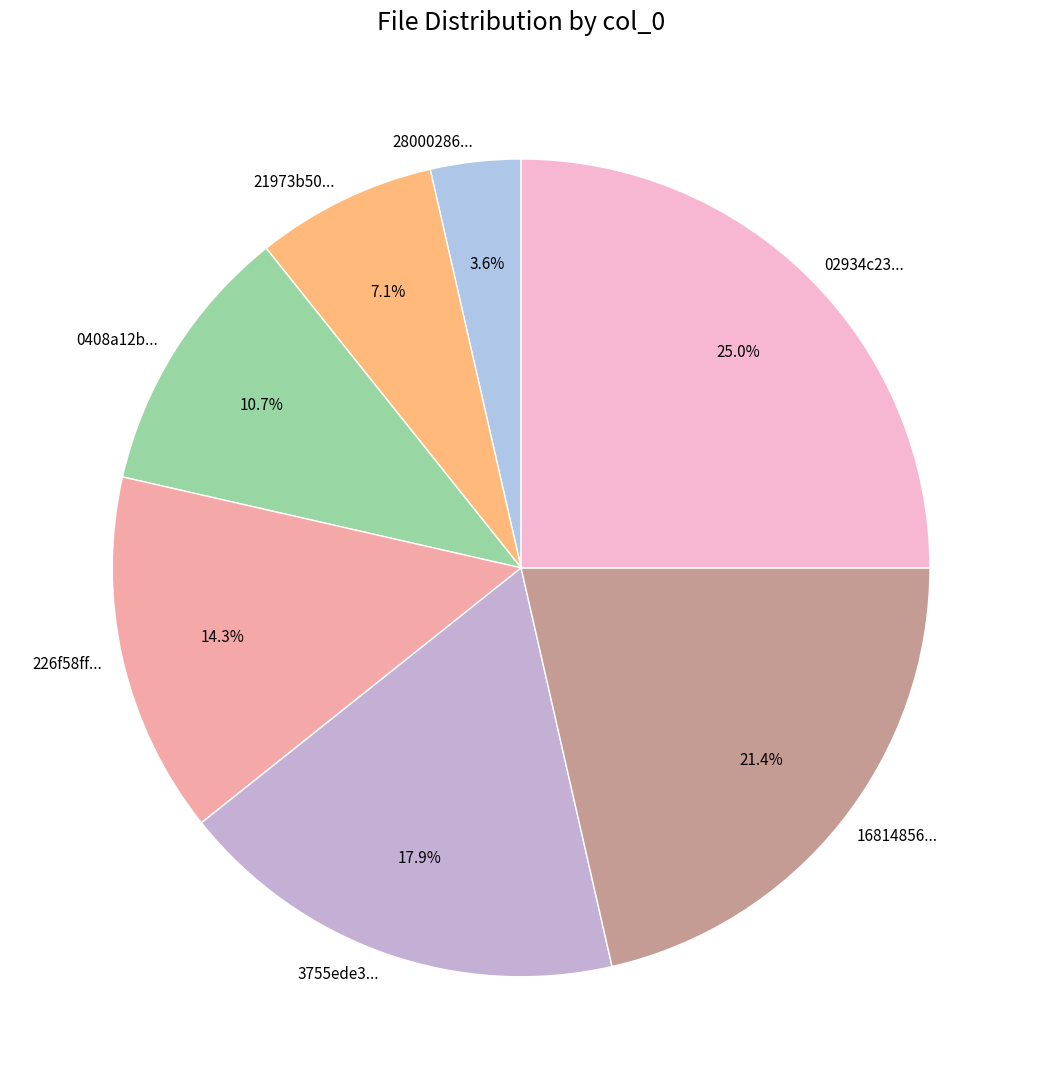

What percentage do 21973b50... and 28000286... together represent?

10.7%